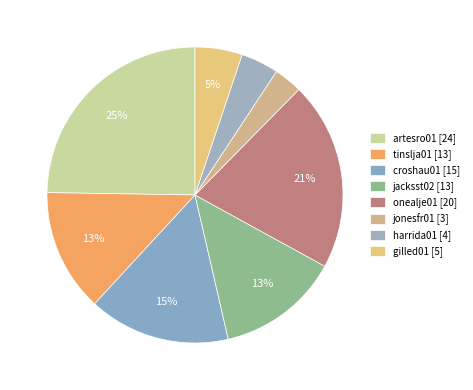

To the nearest percent, what portion does tinslja01 represent?

13%